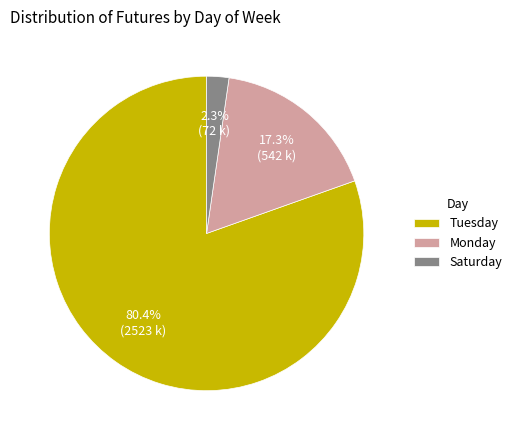

Rank the categories by value from highest to lowest.

Tuesday, Monday, Saturday